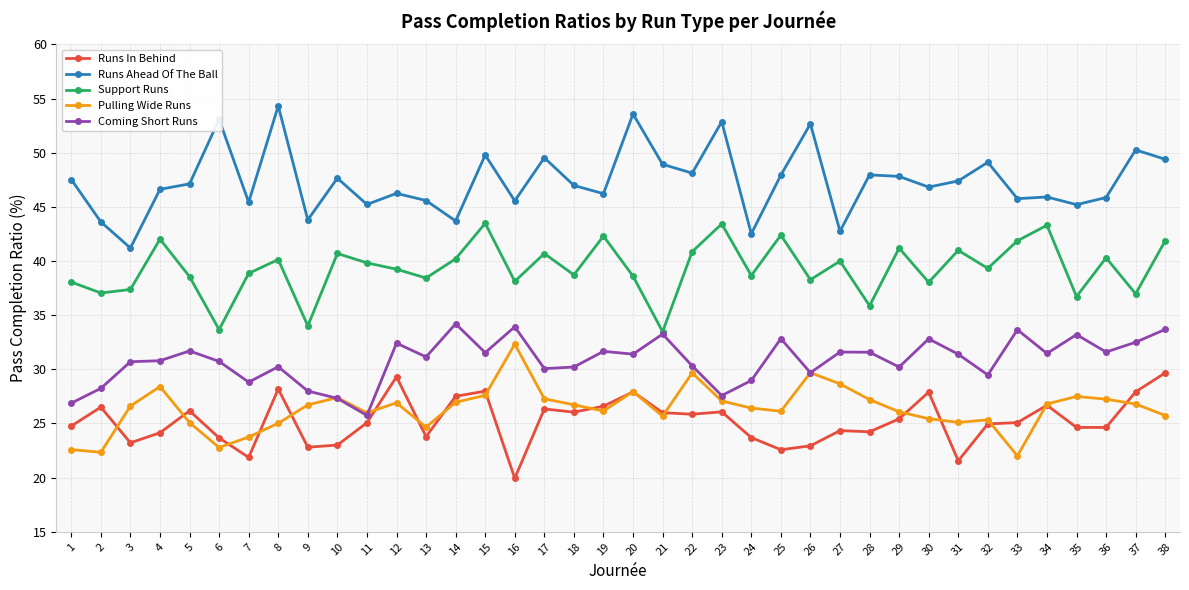

True or false: Coming Short Runs and Runs Ahead Of The Ball cross at least once.

False